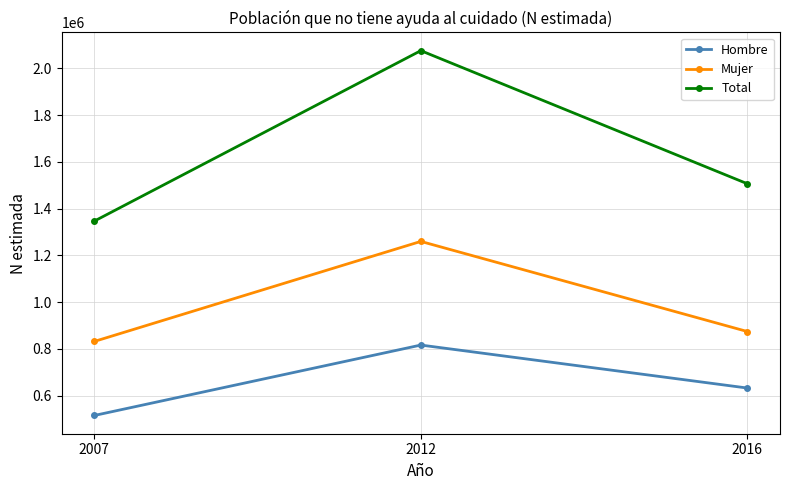

Reading left to right, list all the values displayed in this chart.

Hombre: 2007=514954	2012=816303	2016=632378
Mujer: 2007=831760	2012=1259812	2016=874222
Total: 2007=1346714	2012=2076115	2016=1506601